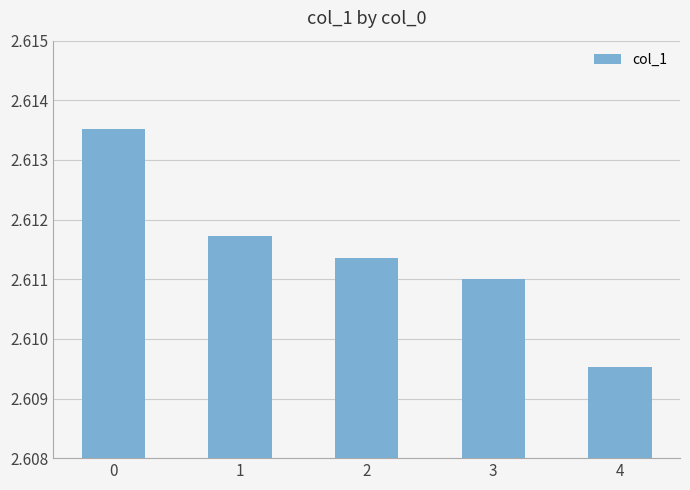

Rank the categories by value from lowest to highest.

4, 3, 2, 1, 0